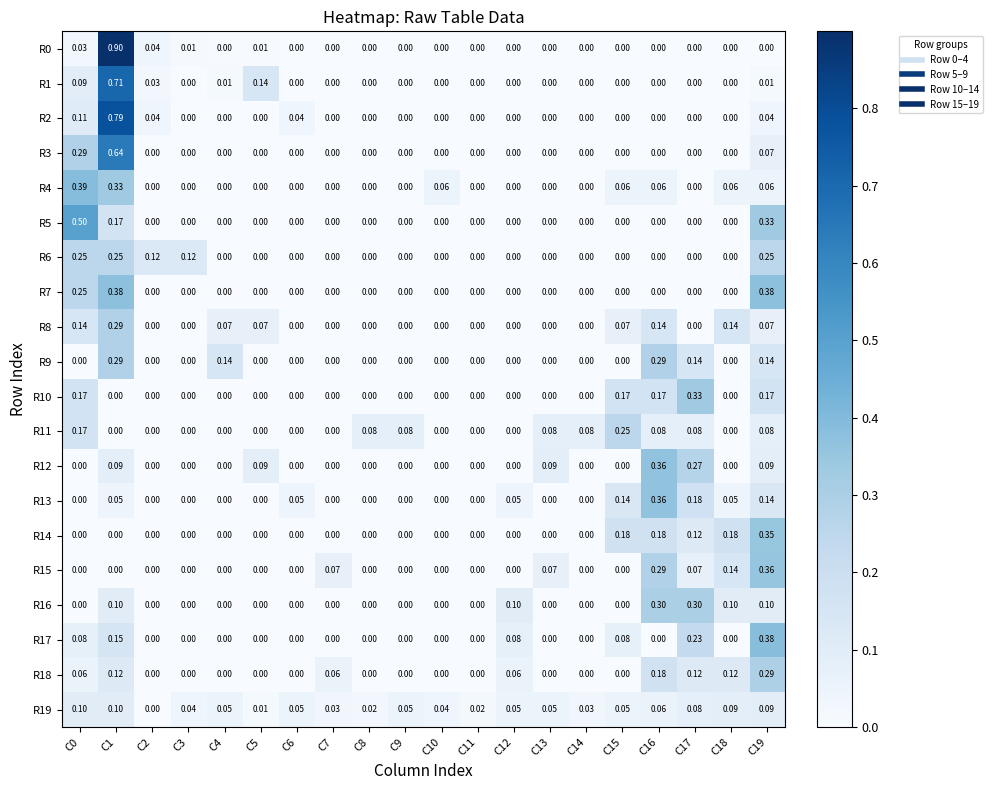

Between C5 and C10, which series saw the biggest shift?

R1